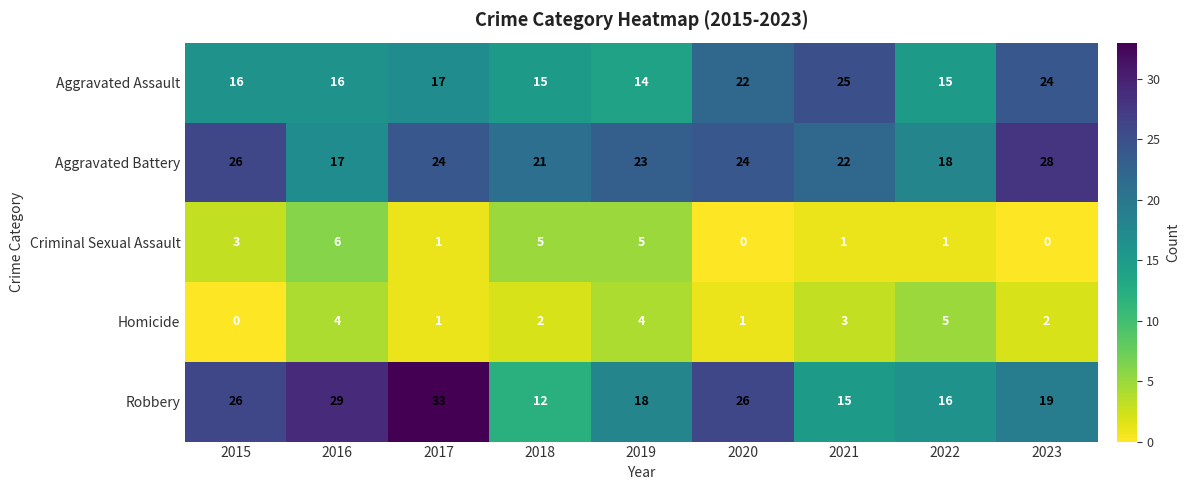

True or false: Homicide has a value of 3 at 2021.

True